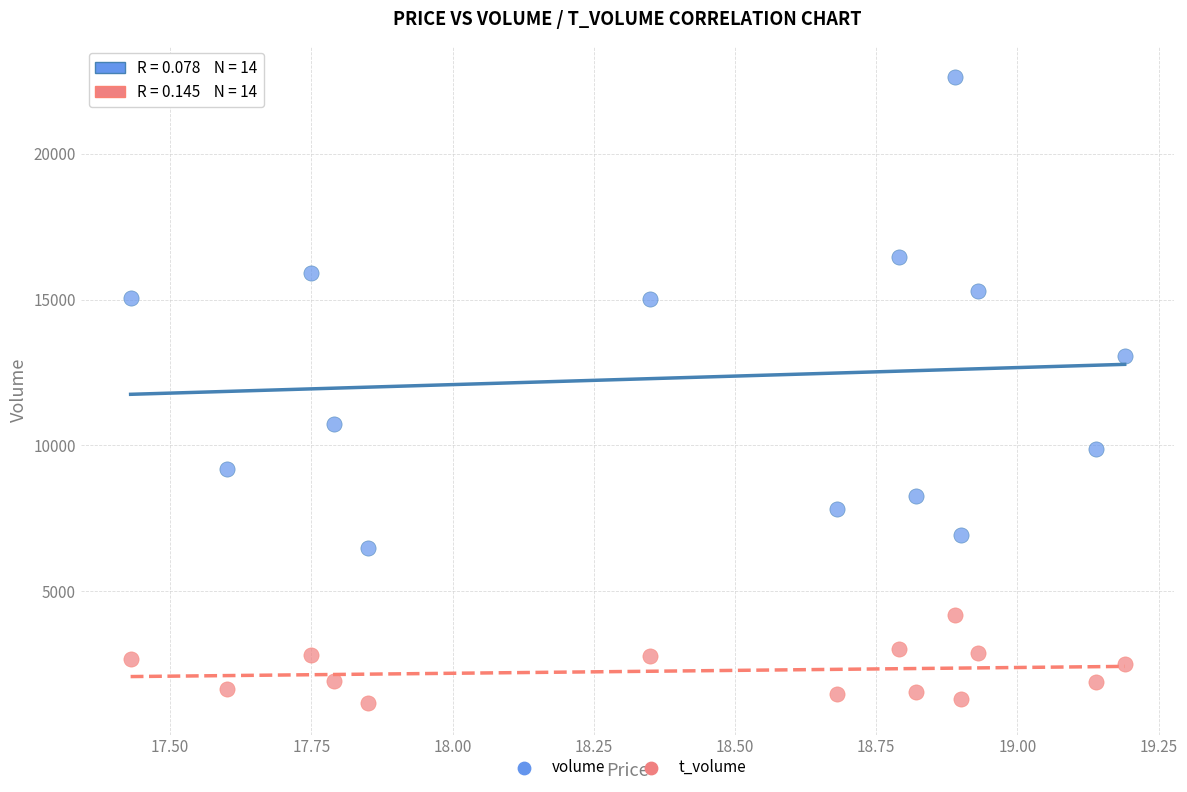

Which series has the largest Y range (max minus min)?

volume